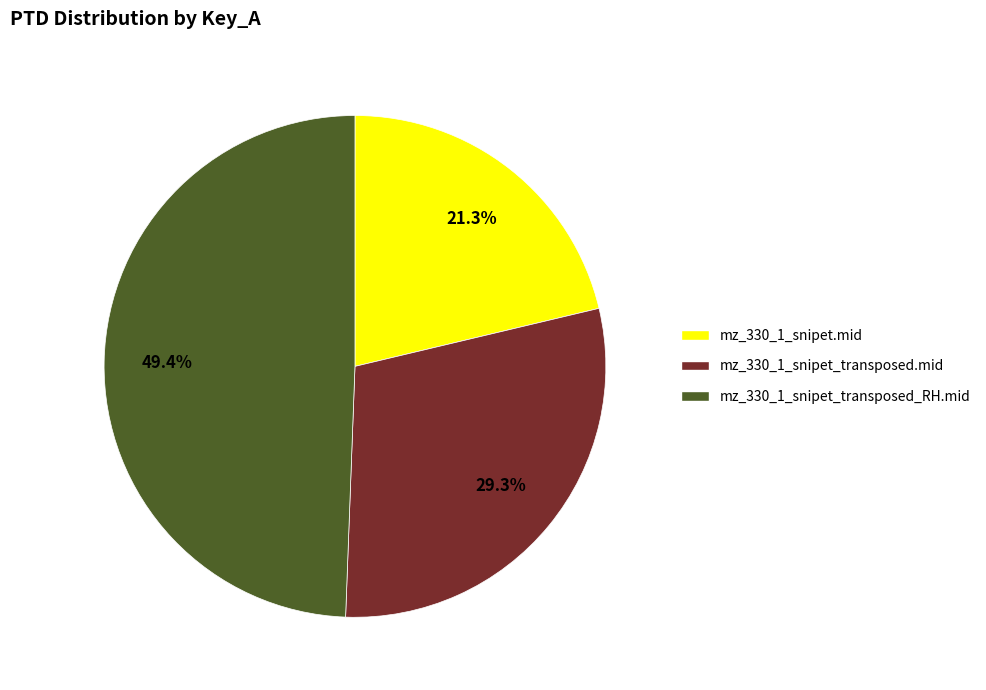

To the nearest percent, what is the difference between the mz_330_1_snipet_transposed.mid and mz_330_1_snipet.mid slice percentages?

8%